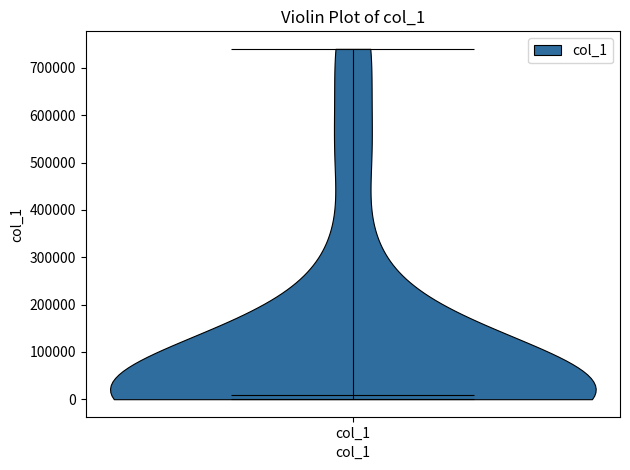

Read this violin plot against the y-axis: where its median line is, and the lowest and highest points the violin reaches. The values are not printed on the chart, so give them approximately, as read against the axis.

median line 10000, lowest point 0, highest point 740000